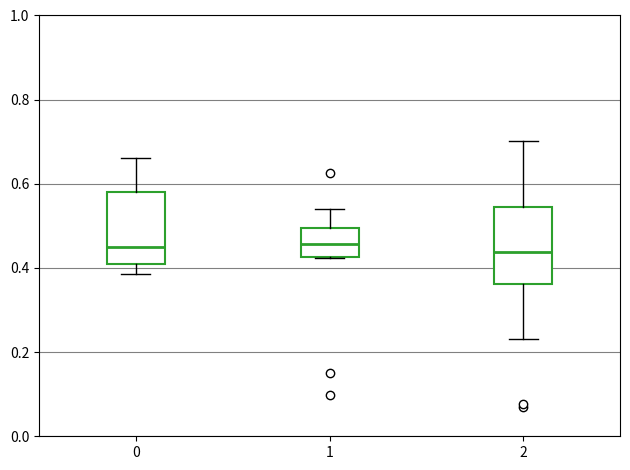

Reading left to right, transcribe this box plot: for each box, give where its median line is, the range the box spans, and where its two whiskers end, as read against the y-axis. The values are not printed on the chart, so give them approximately, as read against the axis.

0: median 0.44, box 0.40 to 0.58, whiskers 0.38 to 0.66
1: median 0.46, box 0.42 to 0.50, whiskers 0.42 to 0.54
2: median 0.44, box 0.36 to 0.54, whiskers 0.24 to 0.70